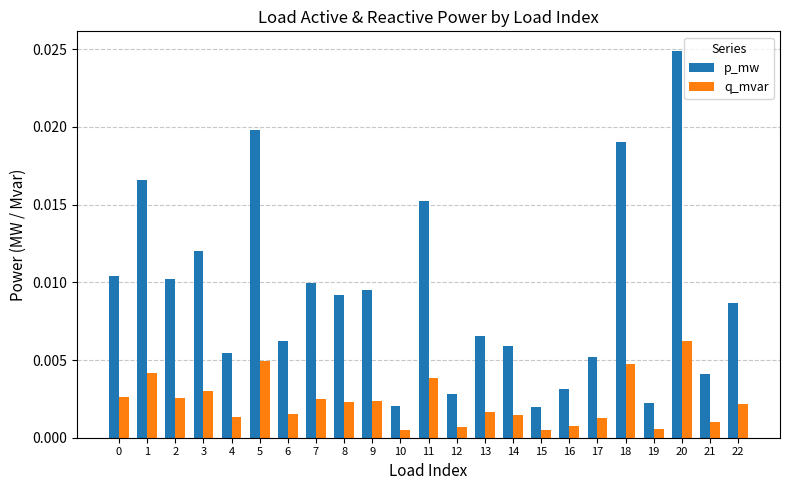

Which category has the highest value across all series?

20